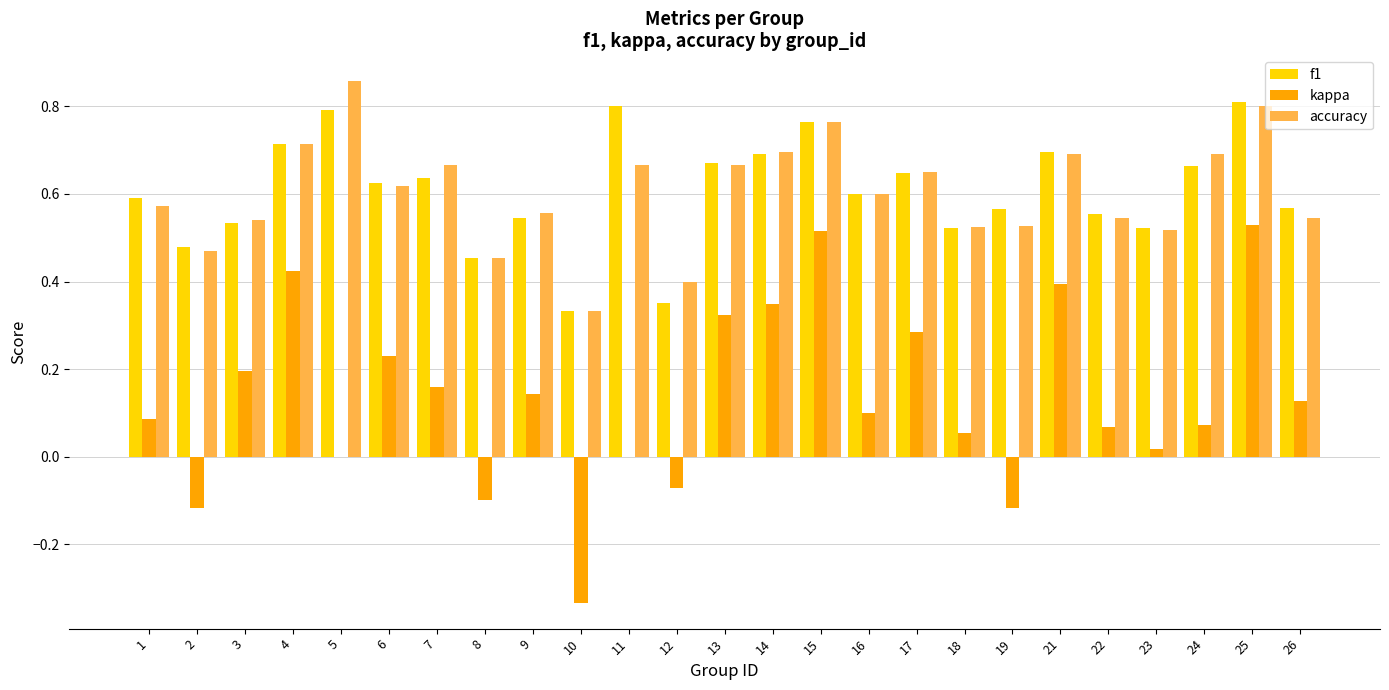

What is the sum of all kappa values?

3.3